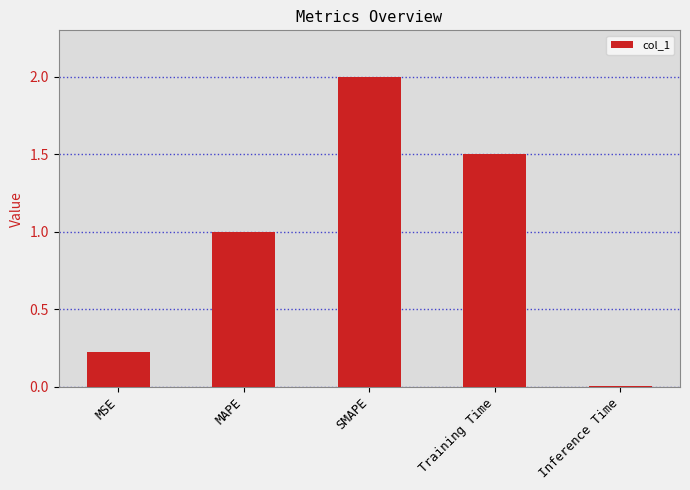

How many bars are there in total?

5